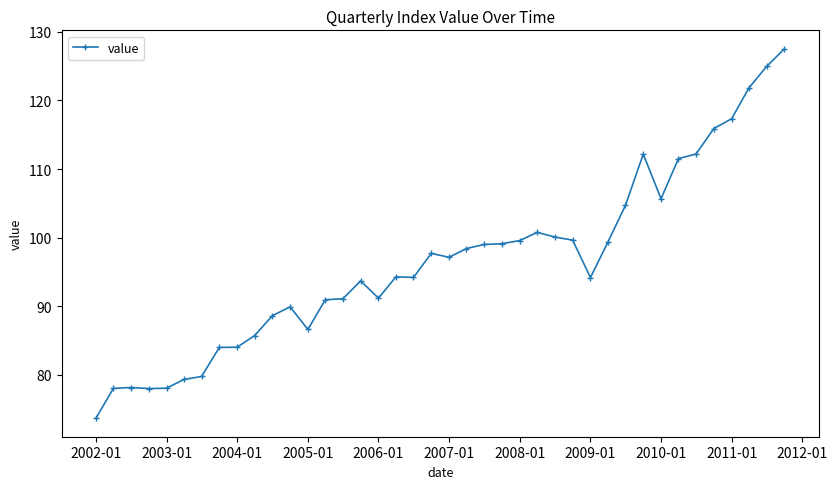

What is the greatest value displayed?

127.5